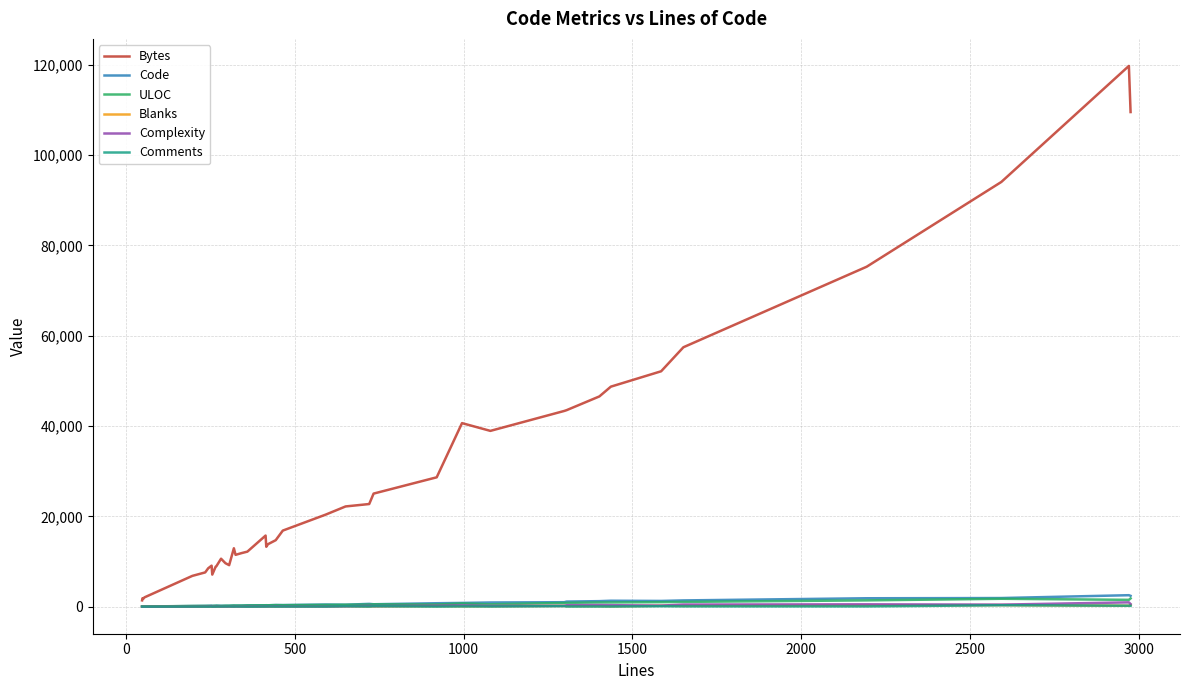

What is the maximum value shown in the chart?

119756